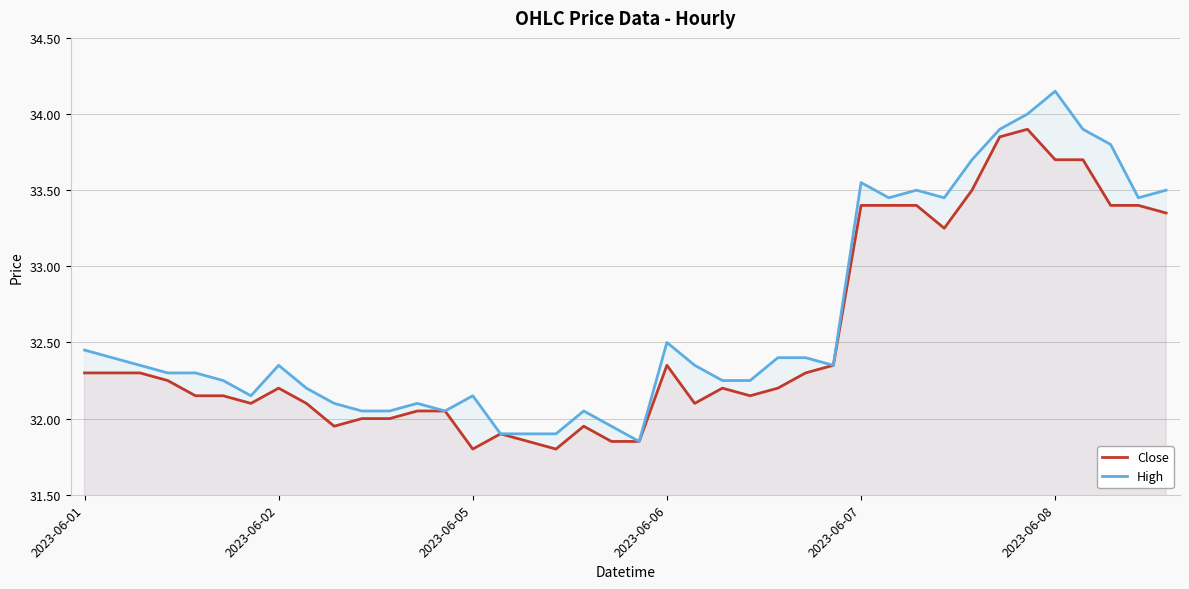

True or false: Close and High cross at least once.

False